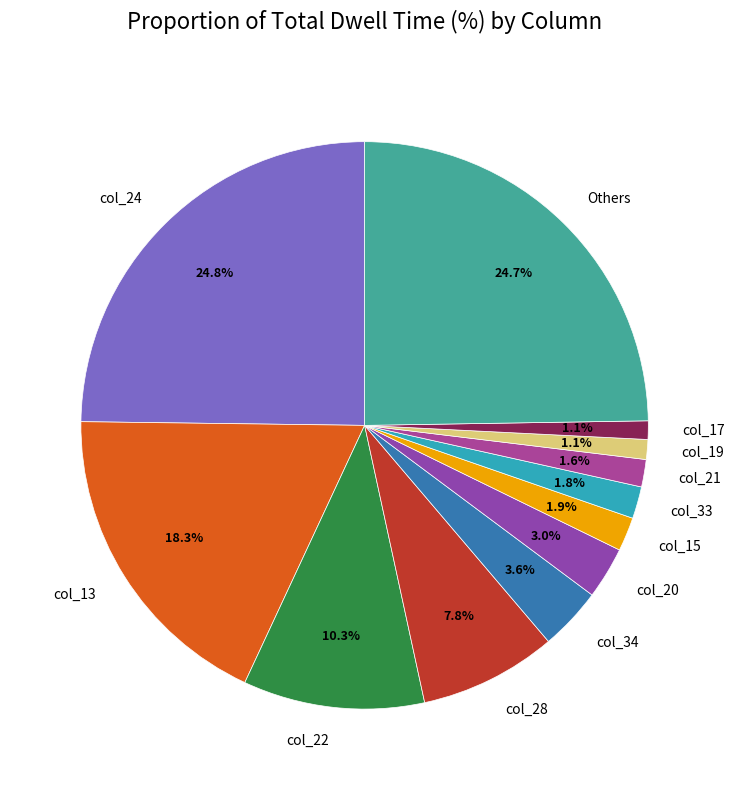

Does col_21 represent more than half of the total?

No